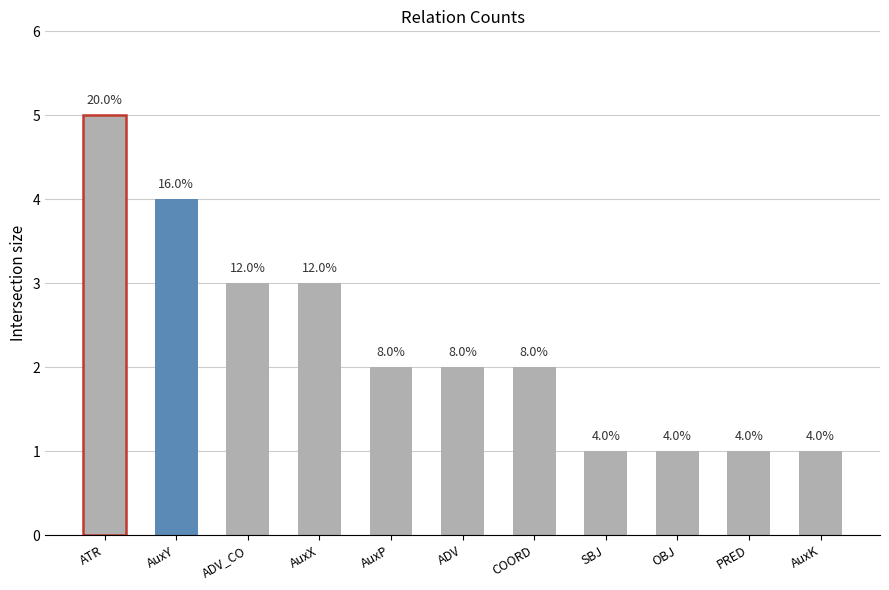

Does the chart contain any negative values?

No